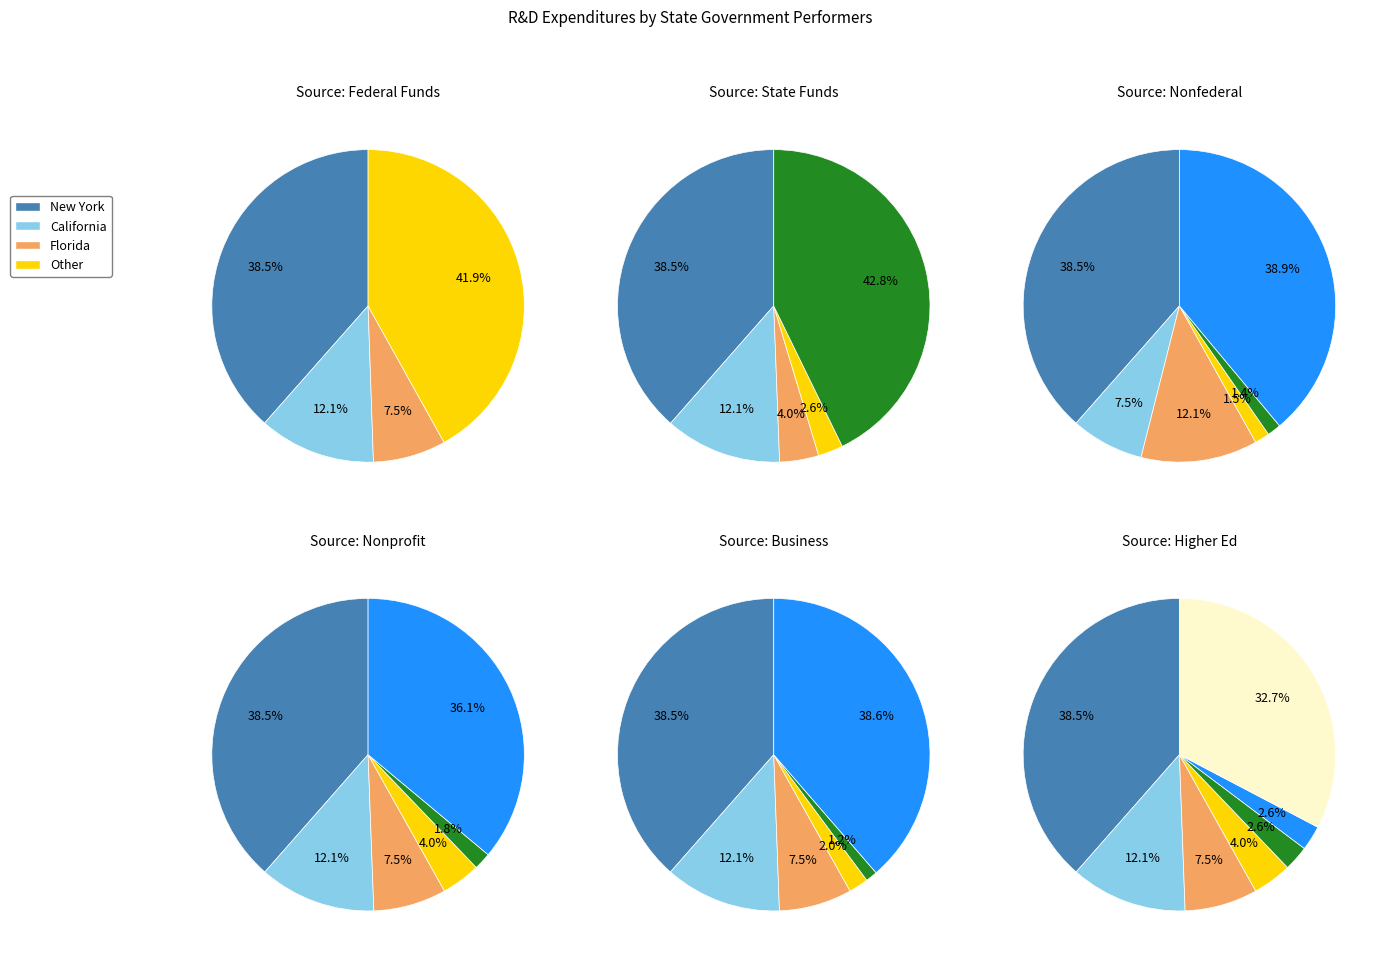

Is there a majority slice in this chart?

No